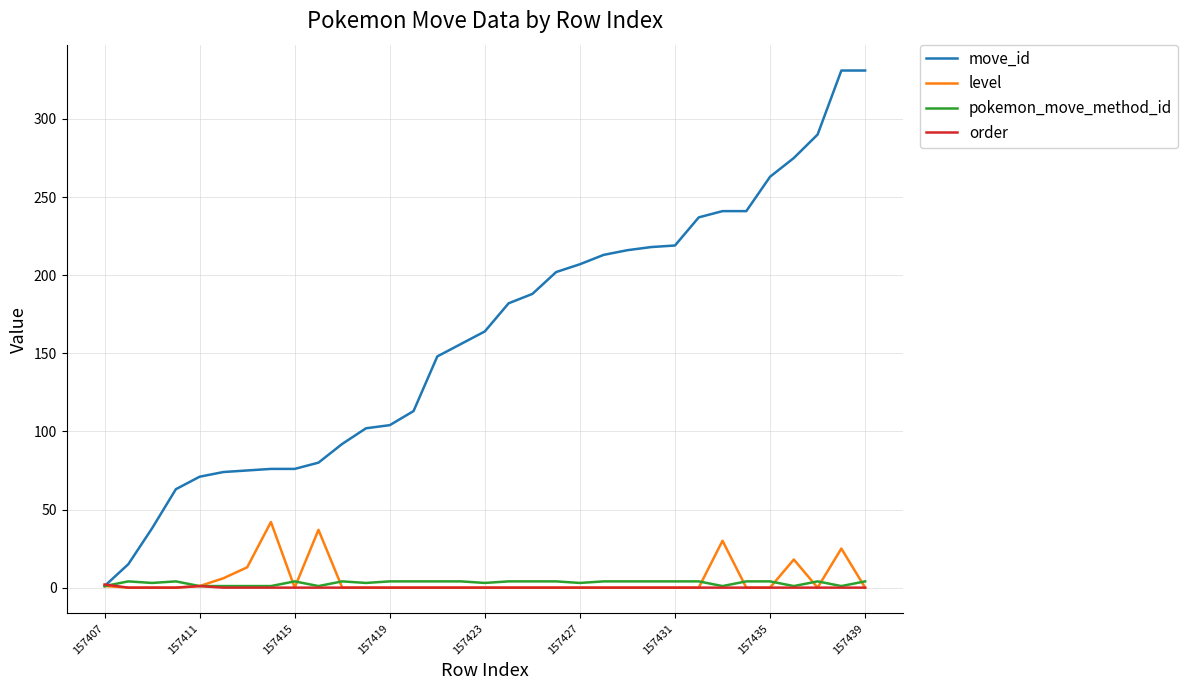

Does the chart have visible grid lines?

Yes